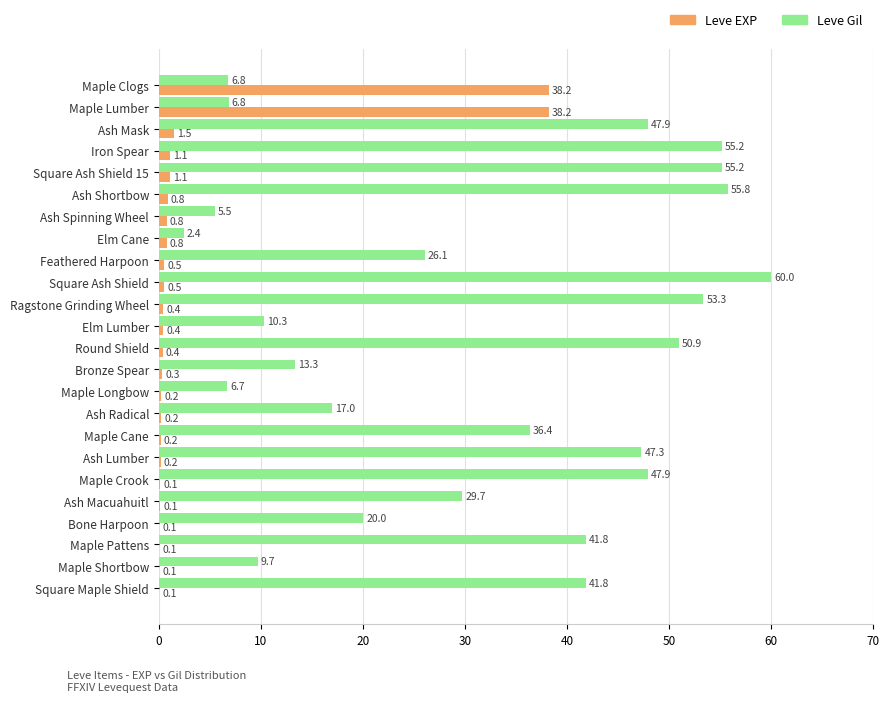

Is the value of Leve EXP at Bronze Spear greater than the value of Leve Gil at Maple Lumber?

No